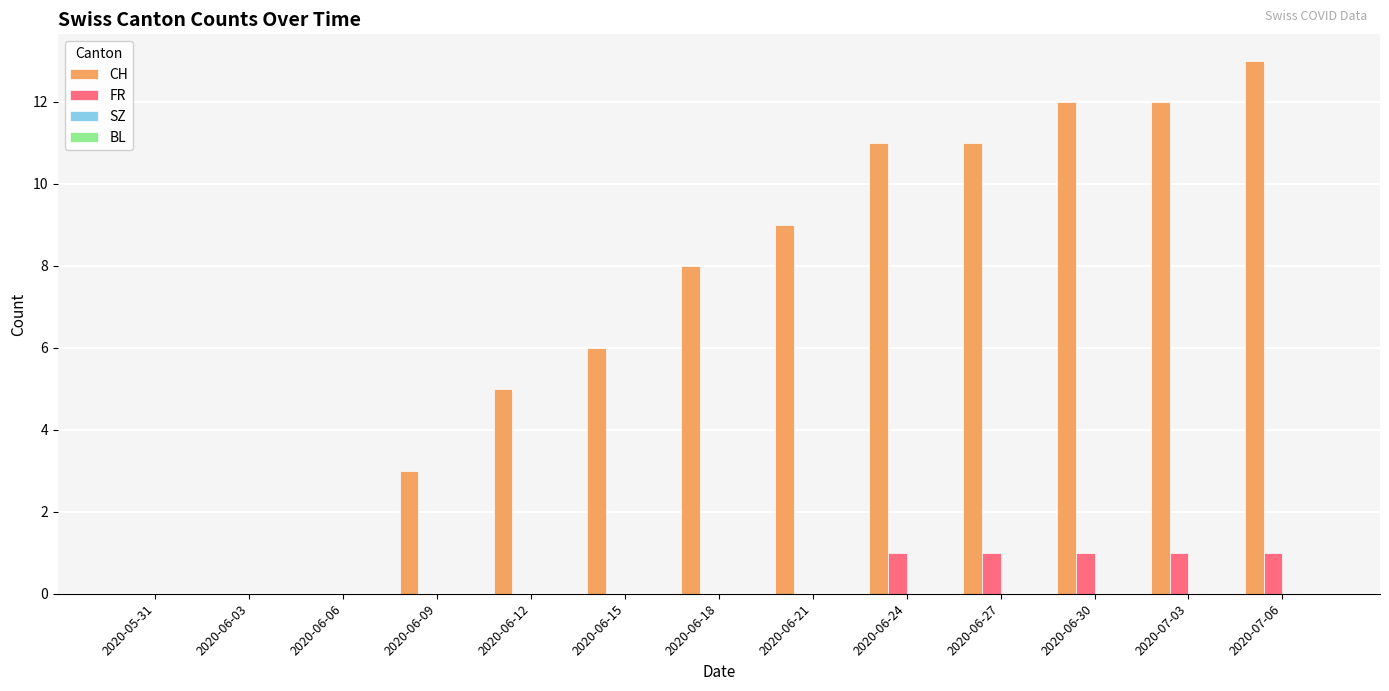

Which series has the largest total across all categories?

CH